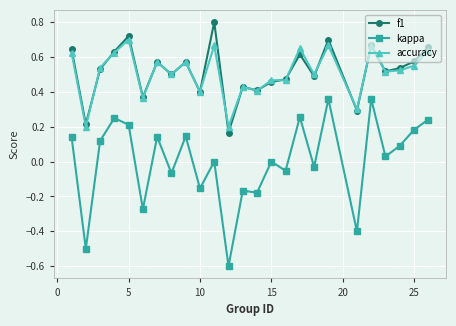

Which series has the widest spread of values?

kappa